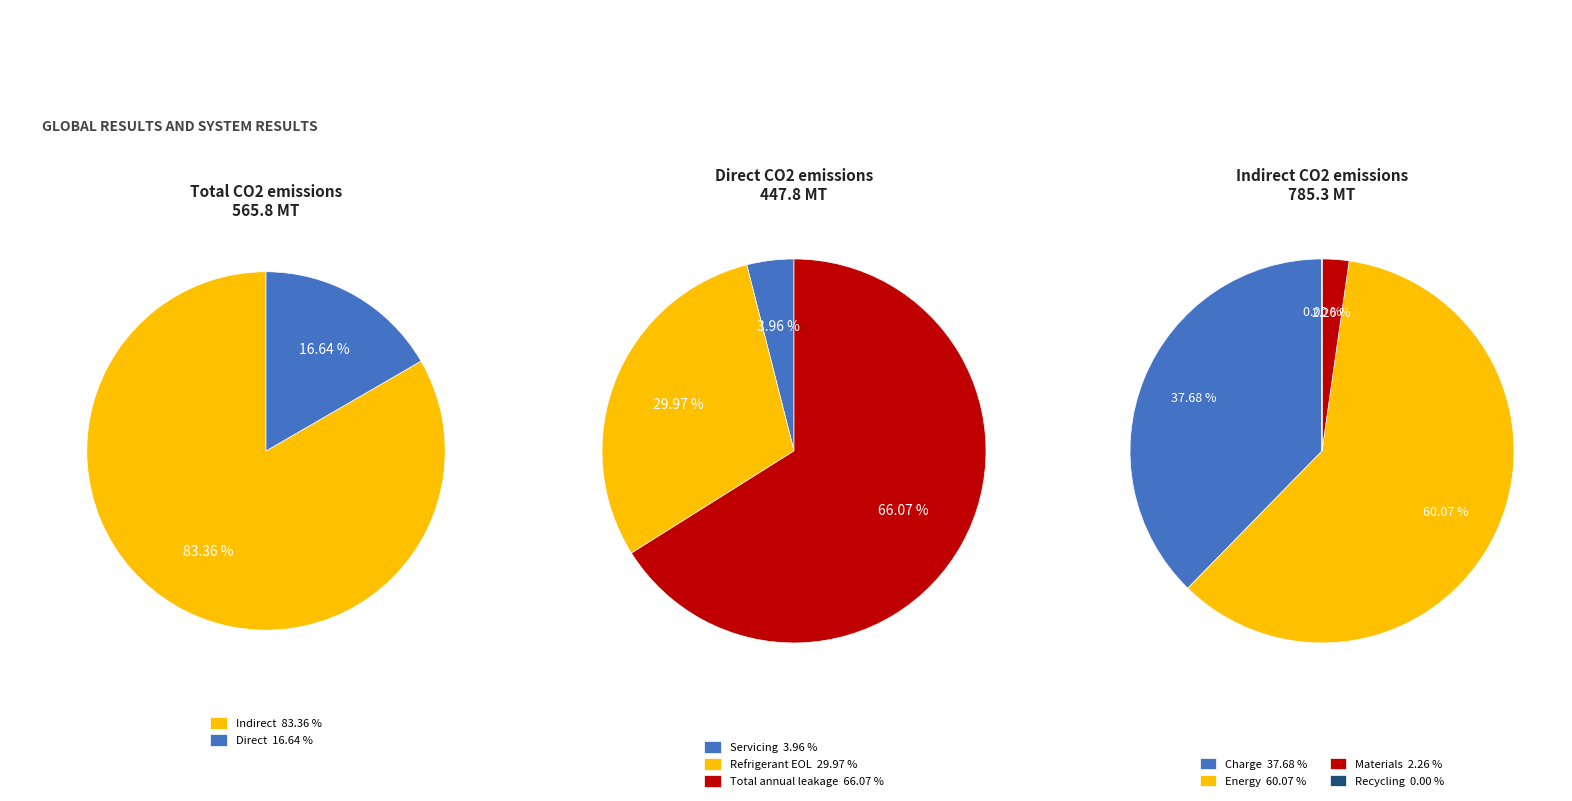

True or false: 3 accounts for 0% of the total.

True